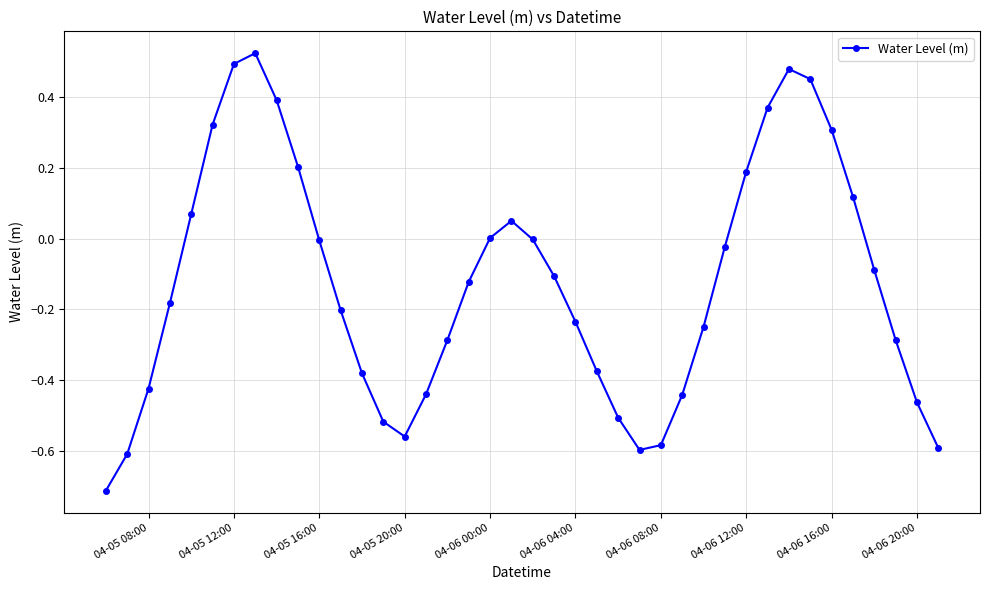

What is the minimum value shown in the chart?

-0.7